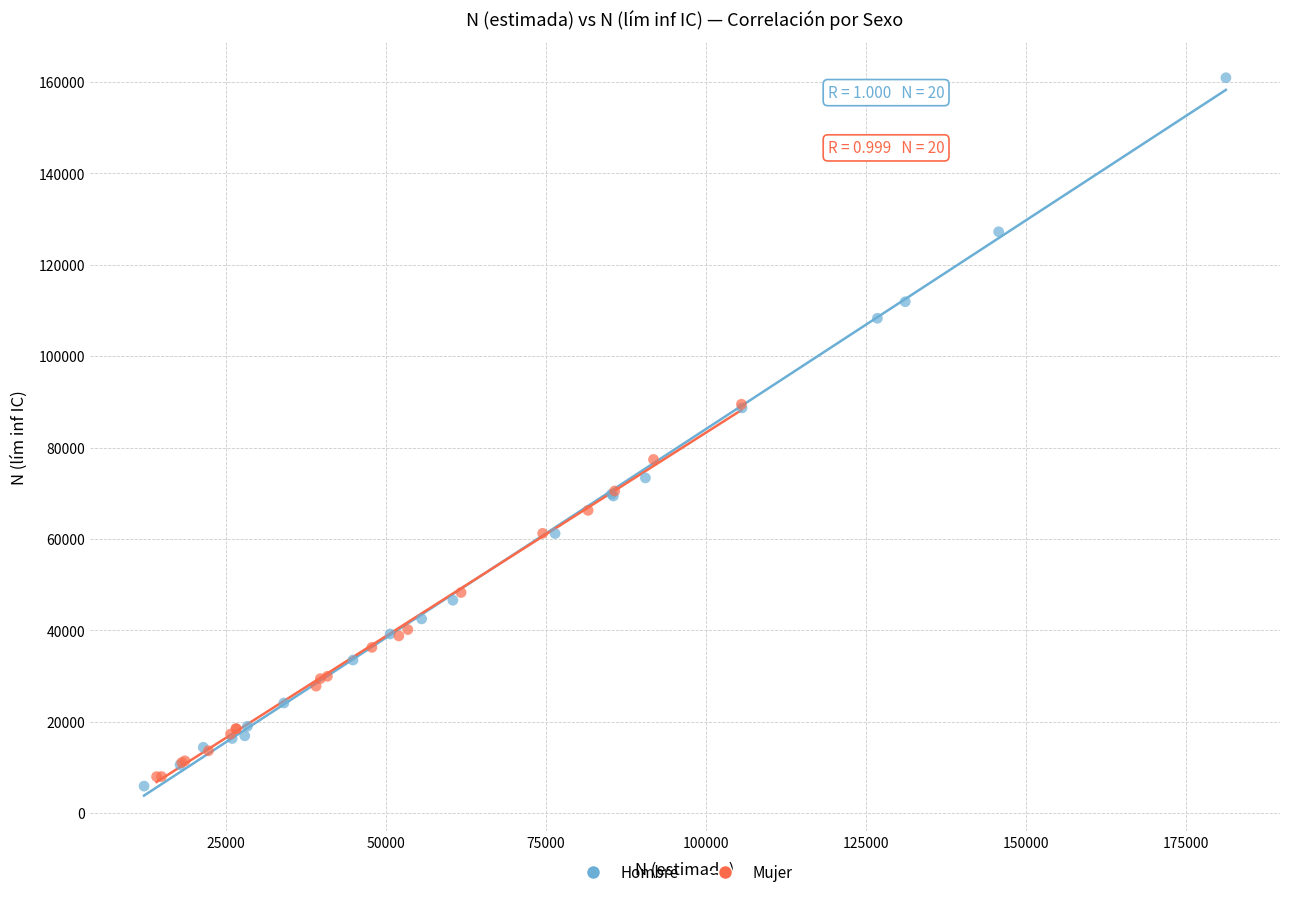

What are all the series names shown in the legend?

Hombre, Mujer